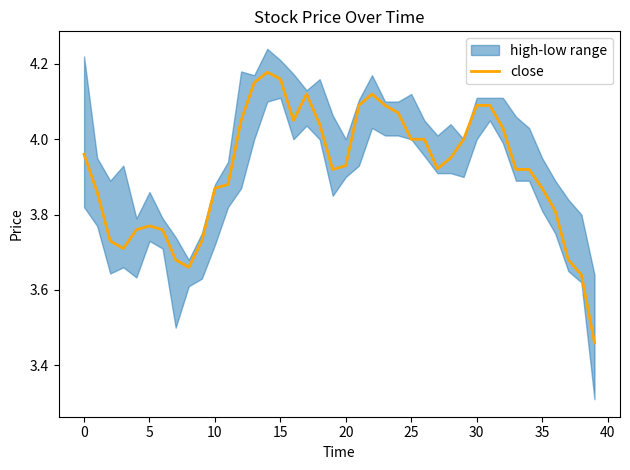

The close series shows 1.1 at 5. True or false?

False